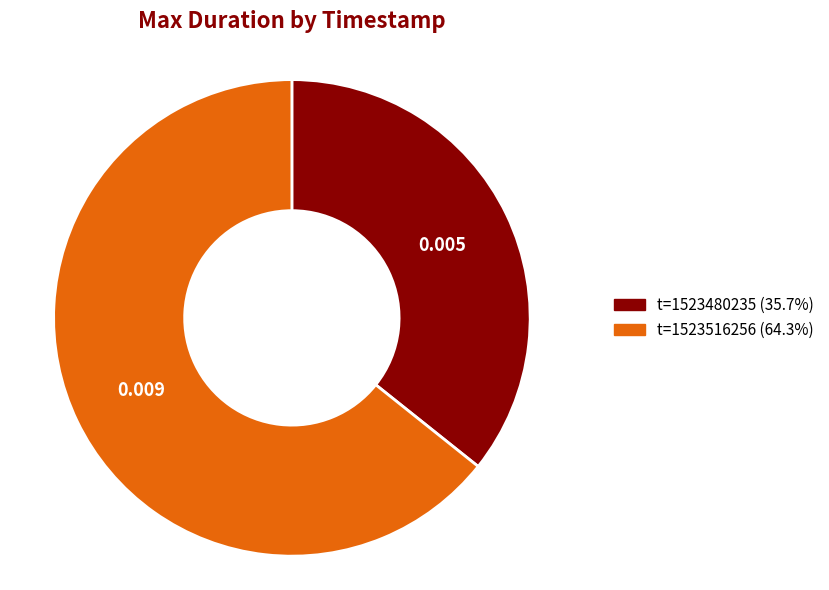

Does any single category account for the majority?

Yes